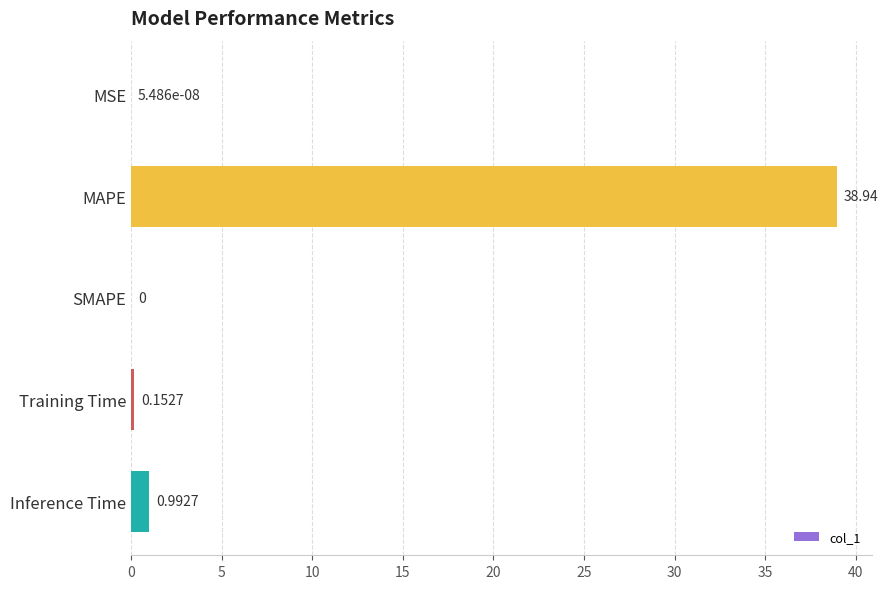

Count the number of data series in this chart.

1